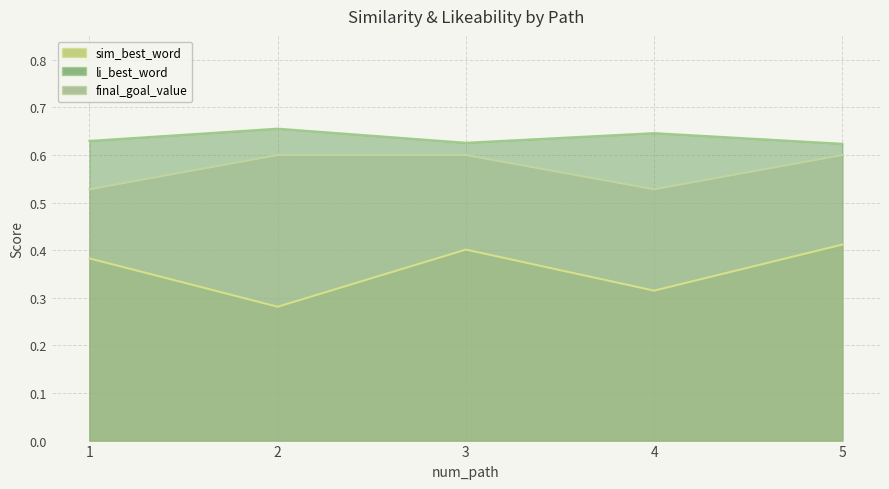

True or false: sim_best_word and final_goal_value intersect in this chart.

False